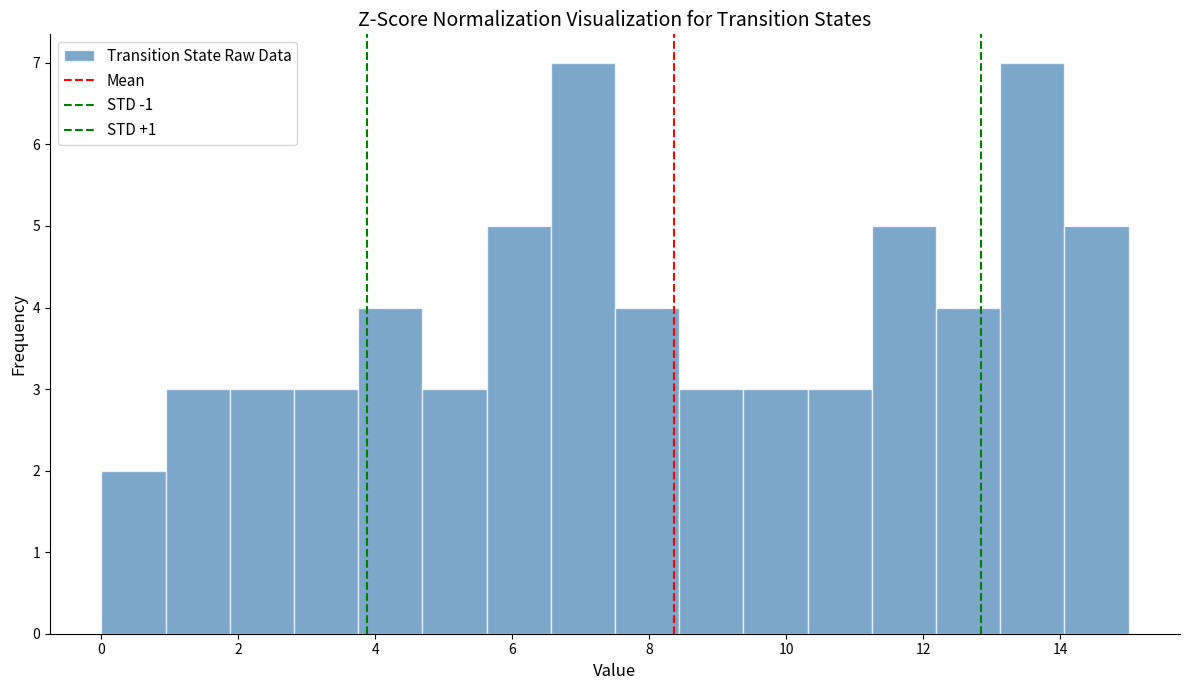

Reading left to right, list every bar in this chart as the range it spans on the x-axis followed by its height. Neither the bar edges nor the heights are printed on the chart, so give them approximately, as read against the axes.

0.0 to 1.0: 2
1.0 to 1.8: 3
1.8 to 2.8: 3
2.8 to 3.8: 3
3.8 to 4.6: 4
4.6 to 5.6: 3
5.6 to 6.6: 5
6.6 to 7.6: 7
7.6 to 8.4: 4
8.4 to 9.4: 3
9.4 to 10.4: 3
10.4 to 11.2: 3
11.2 to 12.2: 5
12.2 to 13.2: 4
13.2 to 14.0: 7
14.0 to 15.0: 5